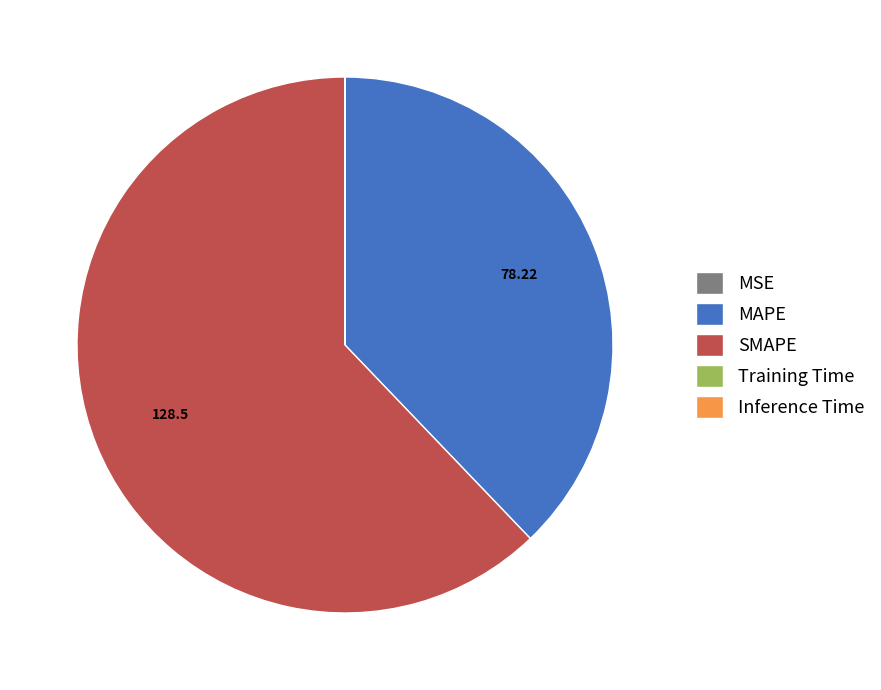

Is there a majority slice in this chart?

Yes